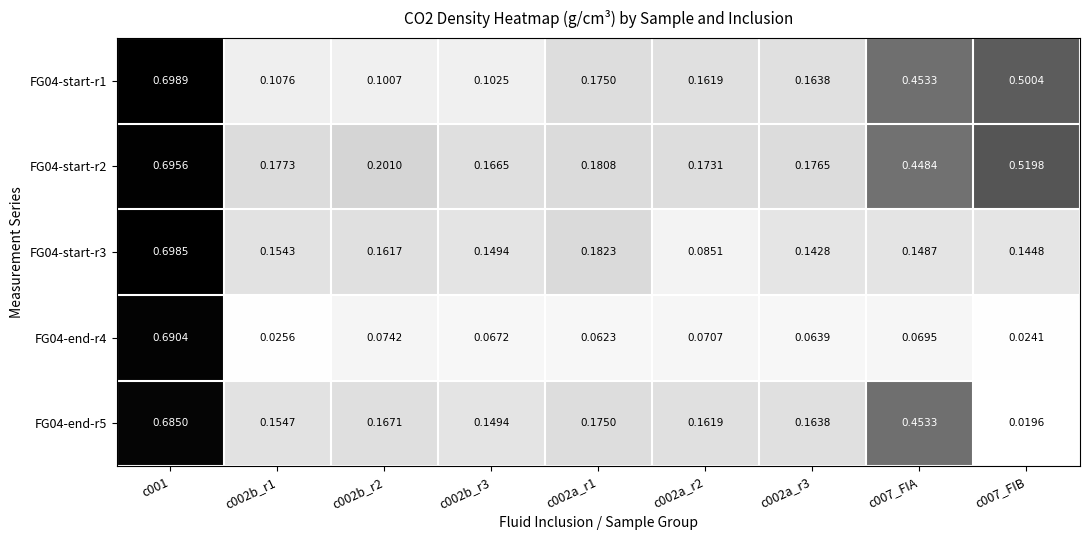

What is the difference between the highest and lowest values at c007_FIA?

0.4